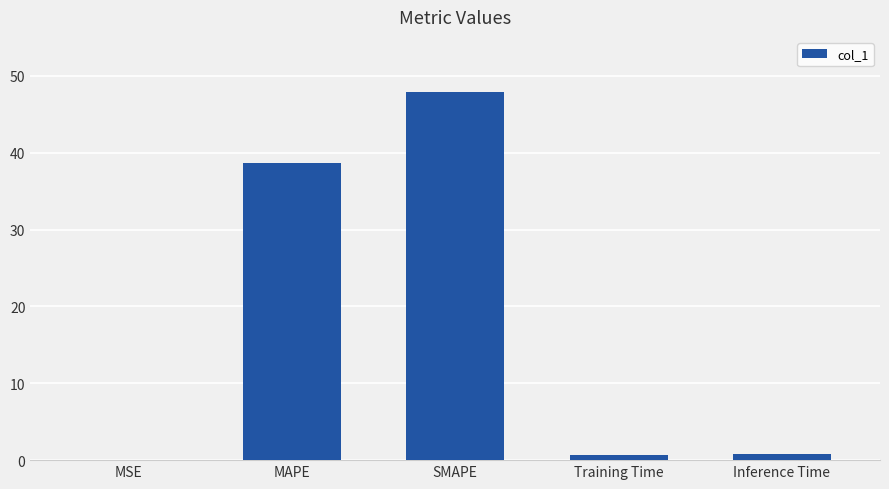

Between Inference Time and SMAPE, which is larger?

SMAPE